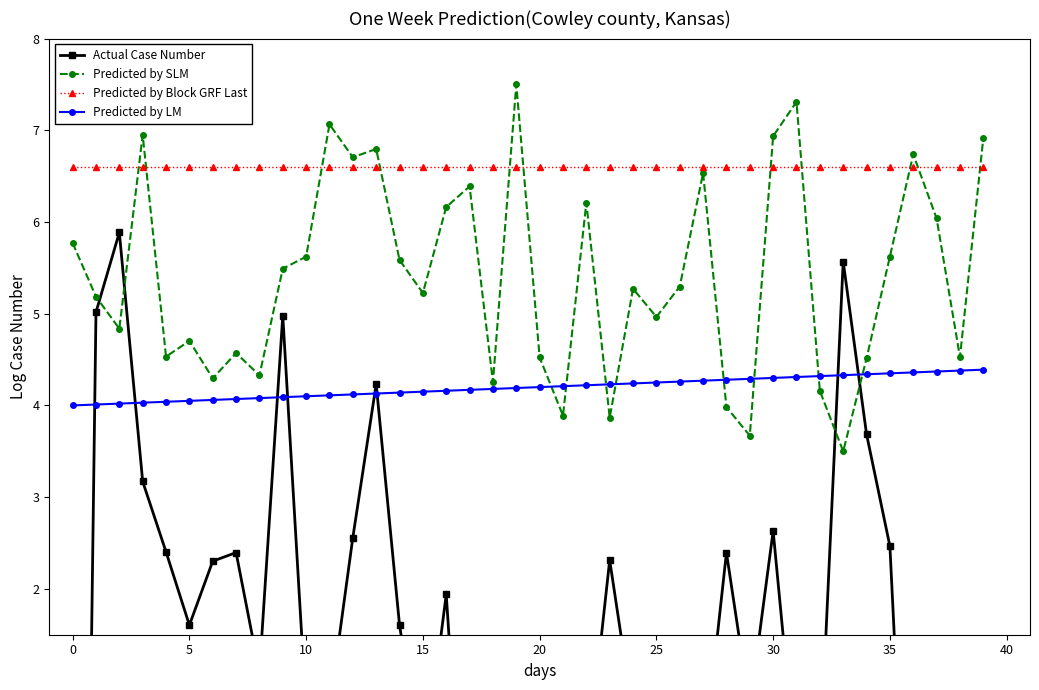

What is the difference between the Predicted by LM values at 38 and 12?

0.3